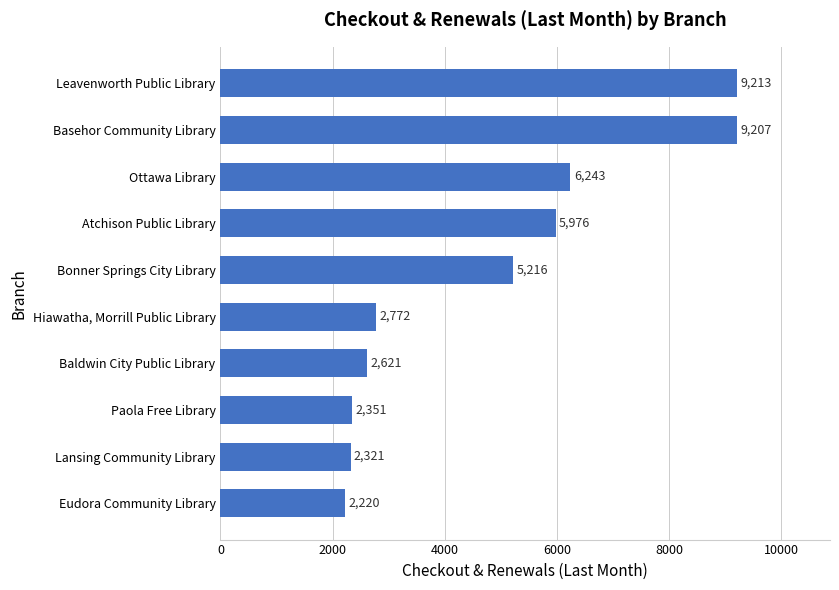

What is the difference between the maximum and minimum values?

6993